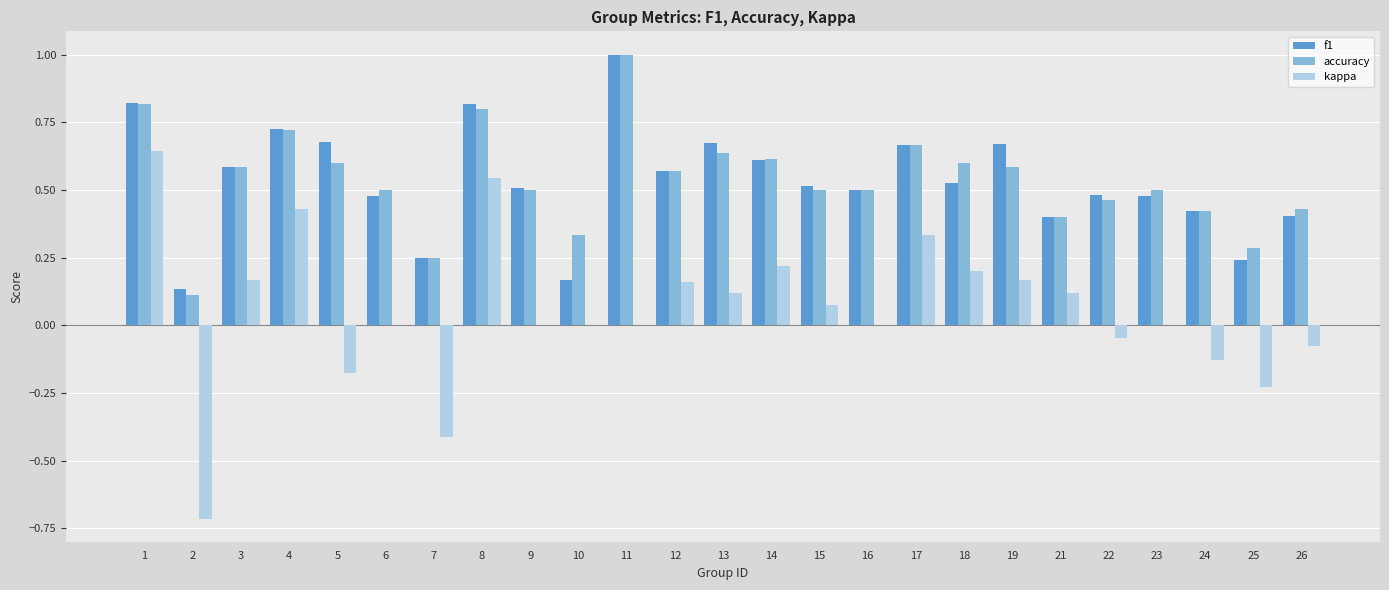

At which label does kappa first exceed 0?

1